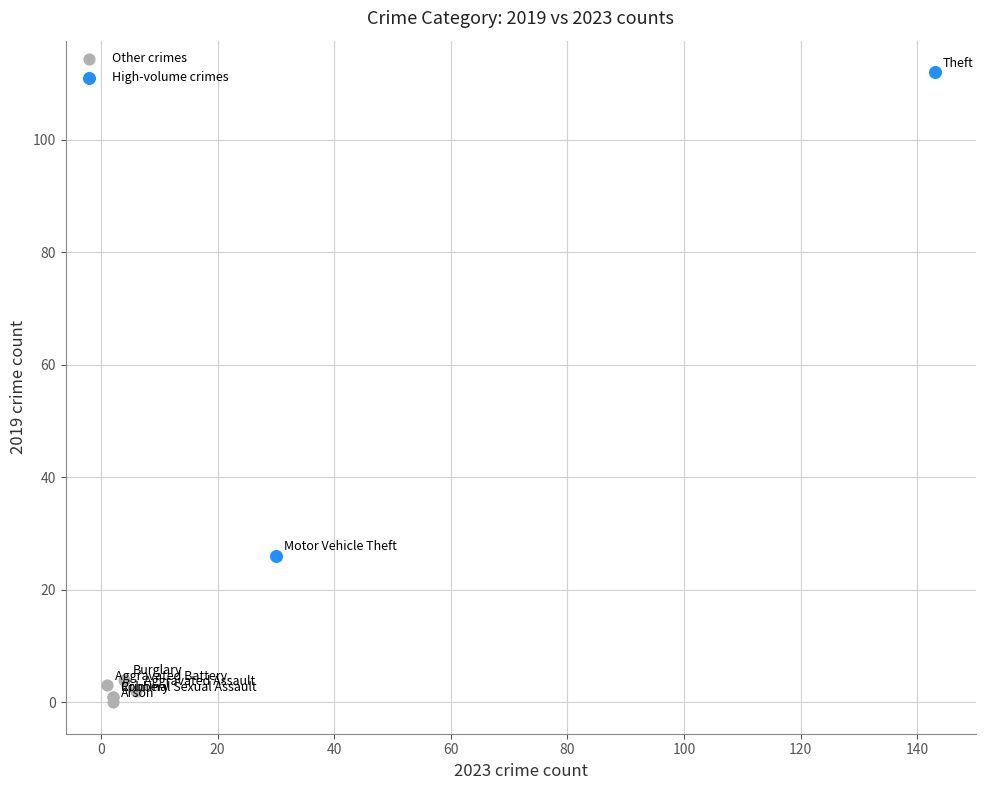

What are all the series names shown in the legend?

Other crimes, High-volume crimes